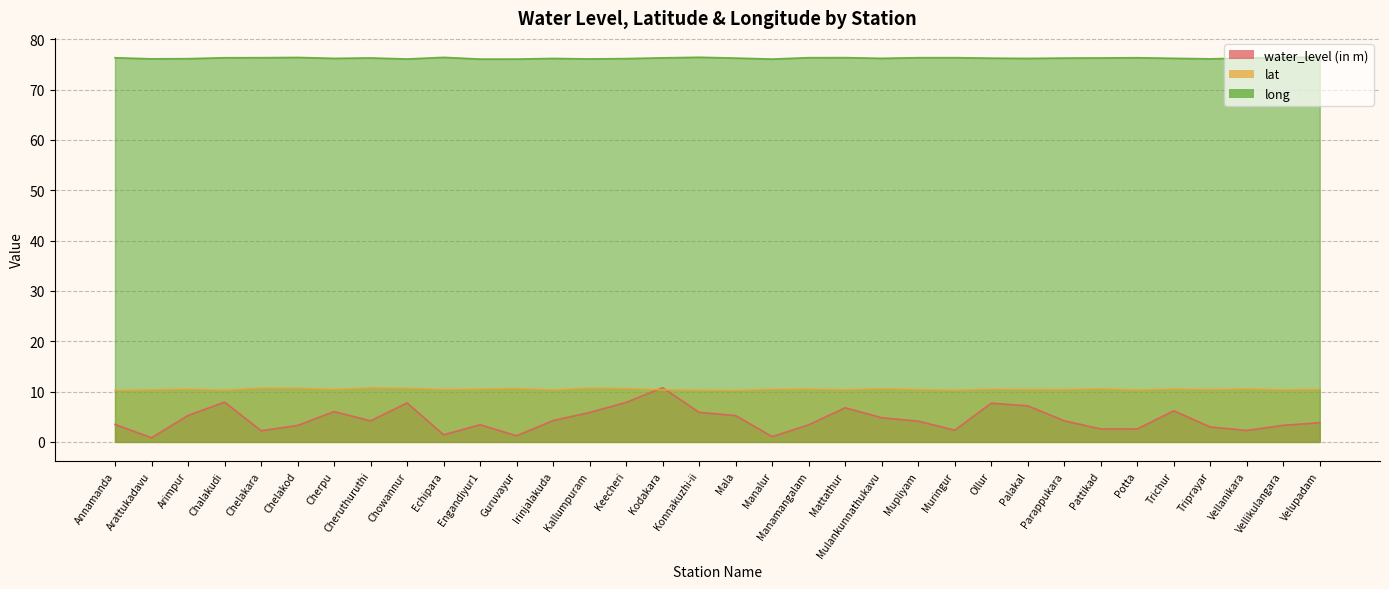

At which label does water_level (in m) first exceed 4?

Arimpur